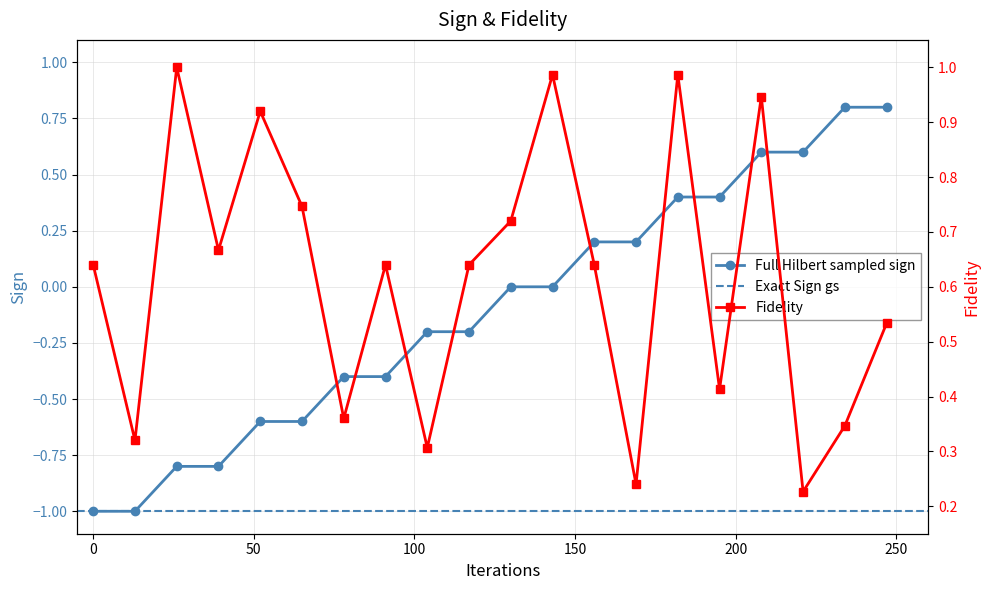

Does the chart display data point markers on the line(s)?

Yes